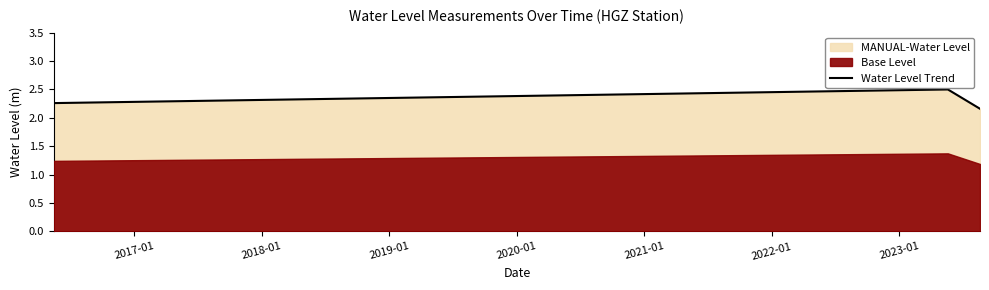

What is the maximum value shown in the chart?

2.5